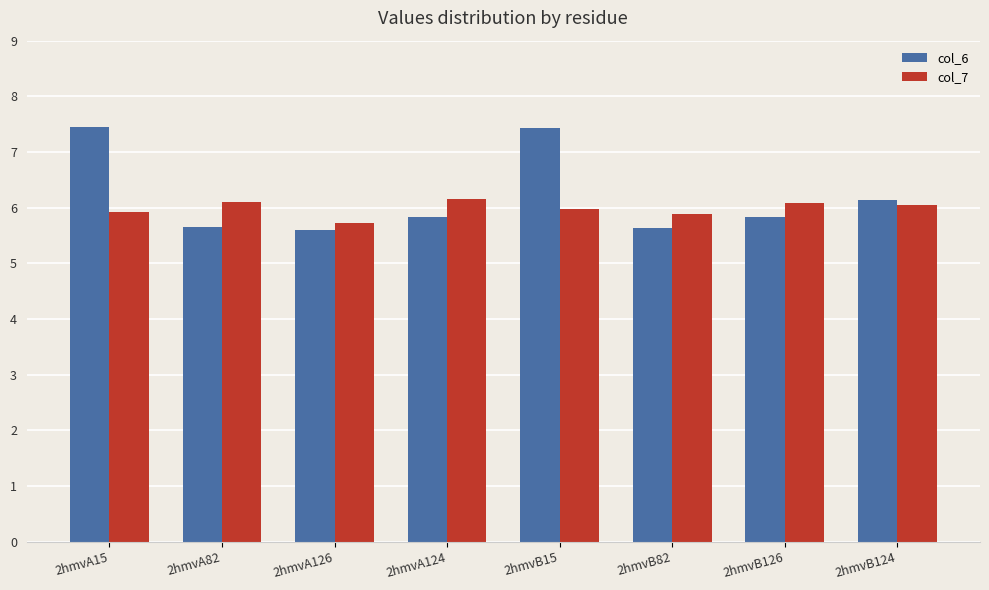

At which label is col_7 closest to 5?

2hmvA126